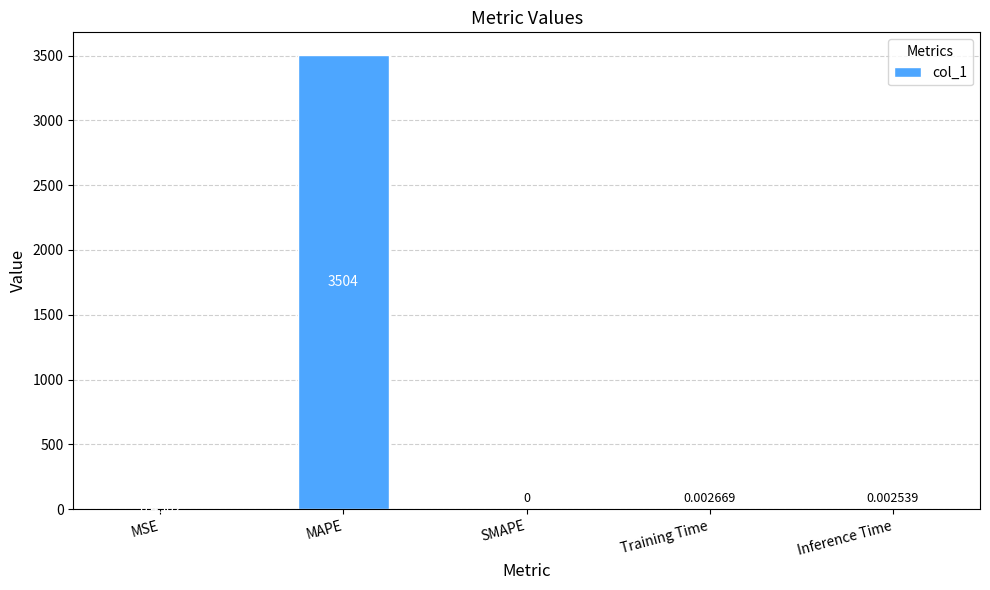

Is it true that the value at SMAPE is -1228.1?

False